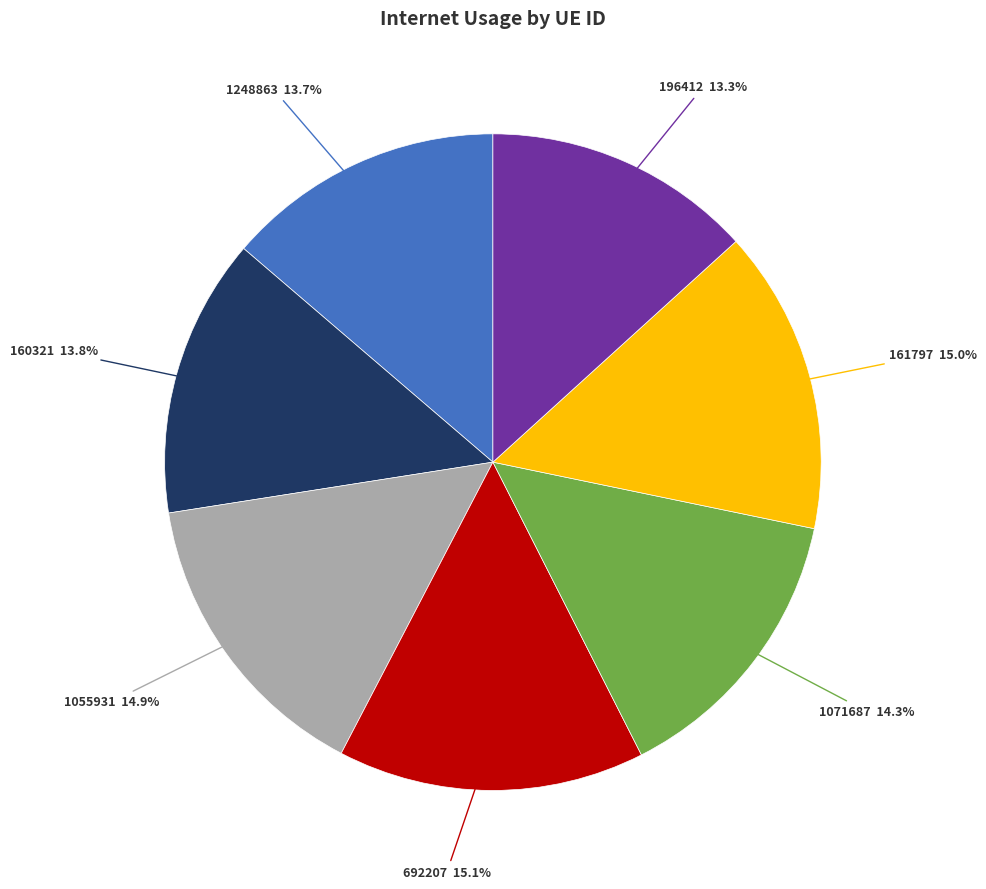

Is the sum of 1071687 and 161797 greater than half?

No